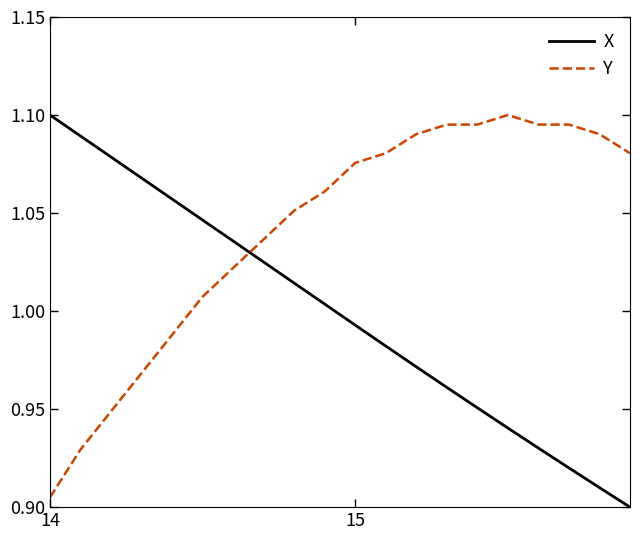

Which series has the largest total across all categories?

Y